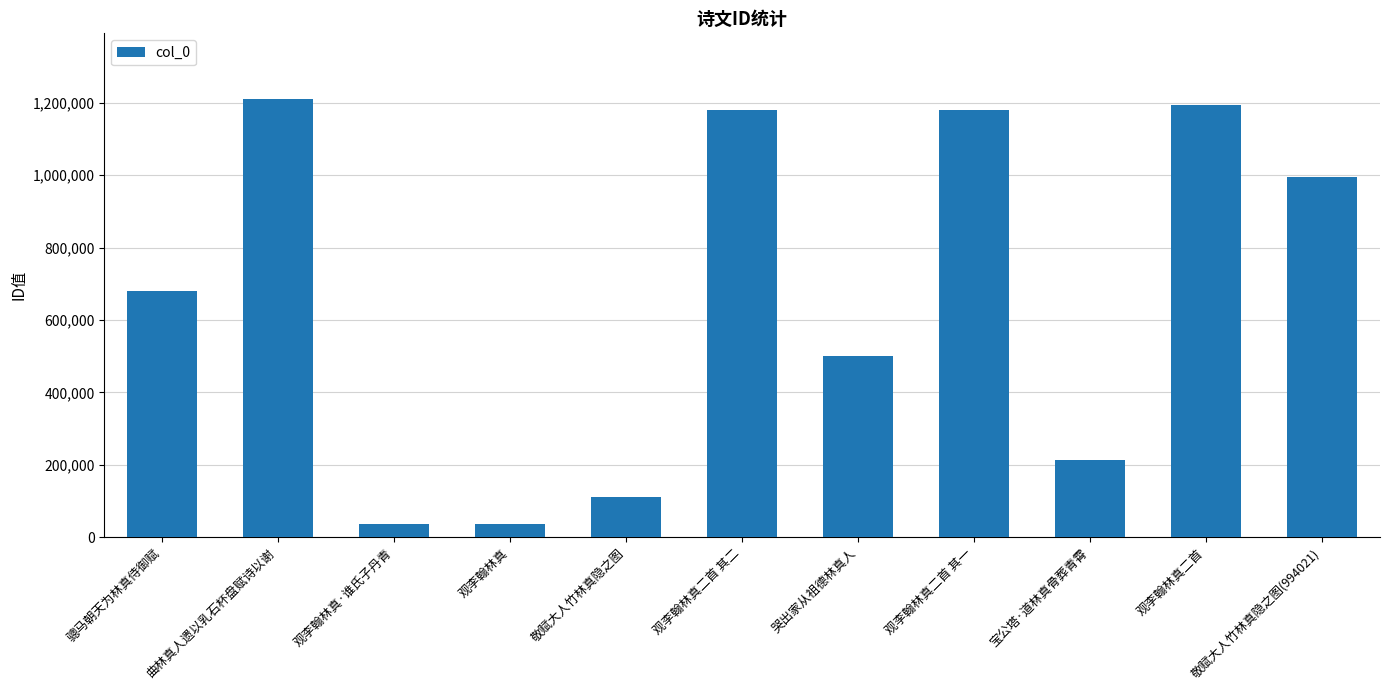

Approximately how many times larger is the value at 敬赋大人竹林真隐之图 compared to 观李翰林真·谁氏子丹青?

3.0